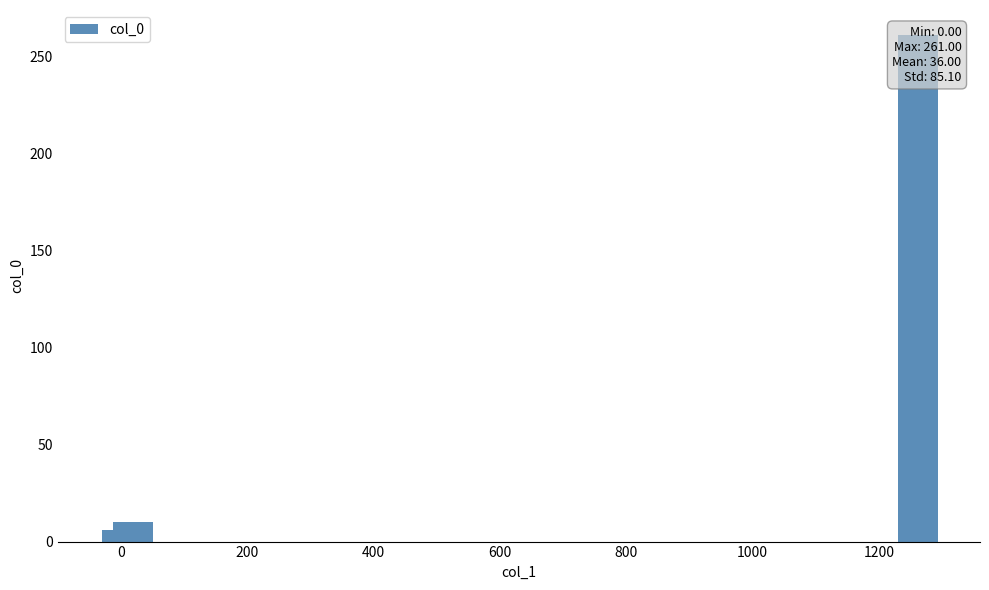

How many data points are less than 5?

4